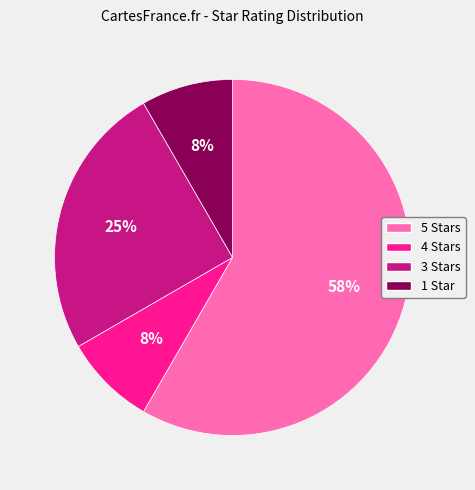

Between 5 Stars and 3 Stars, which is larger?

5 Stars